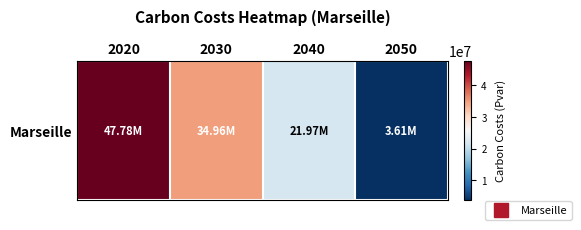

What is the smallest value displayed?

3613316.2